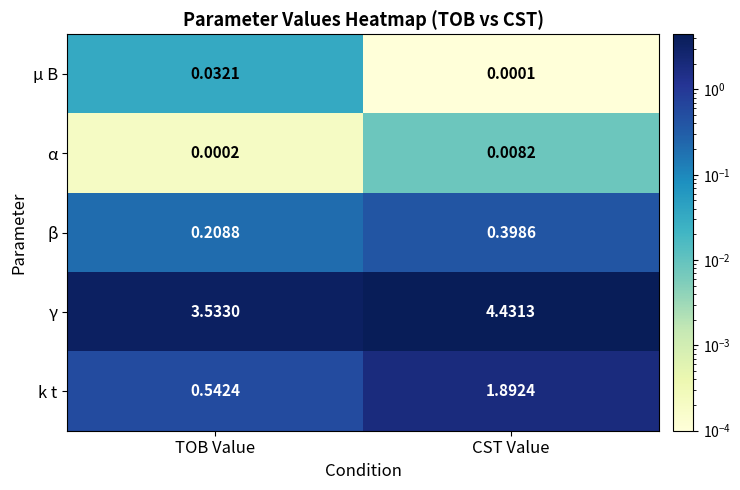

Where is α nearest to the value 0?

TOB Value